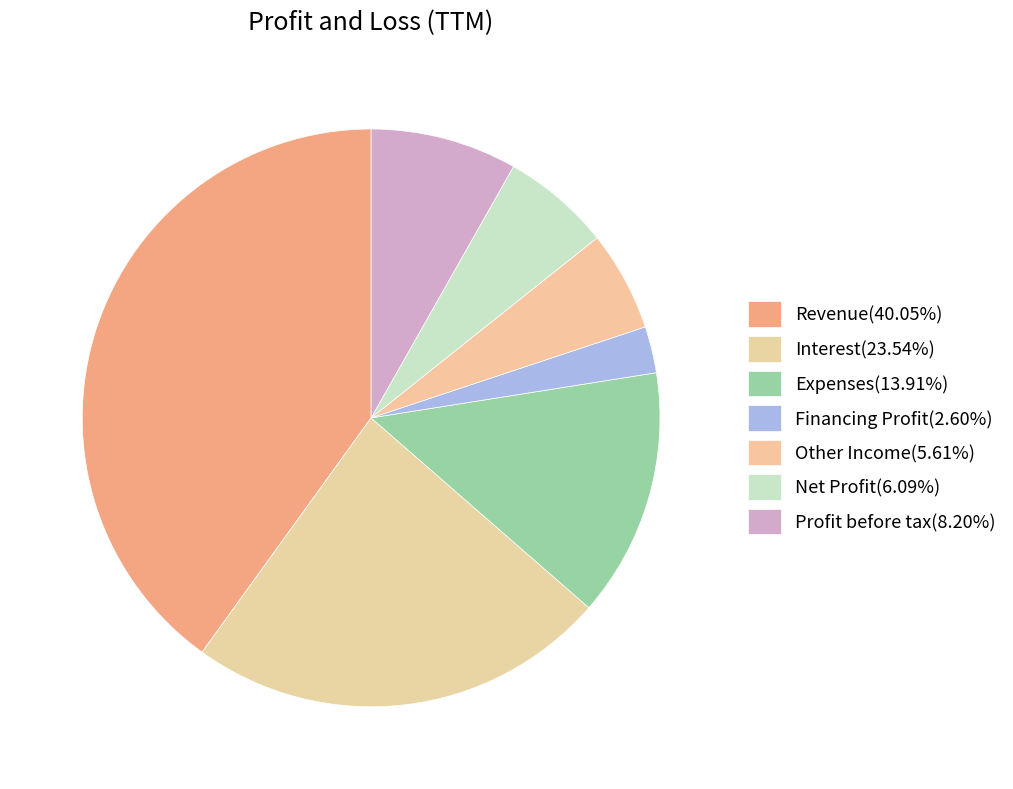

How many slices are in this pie chart?

7